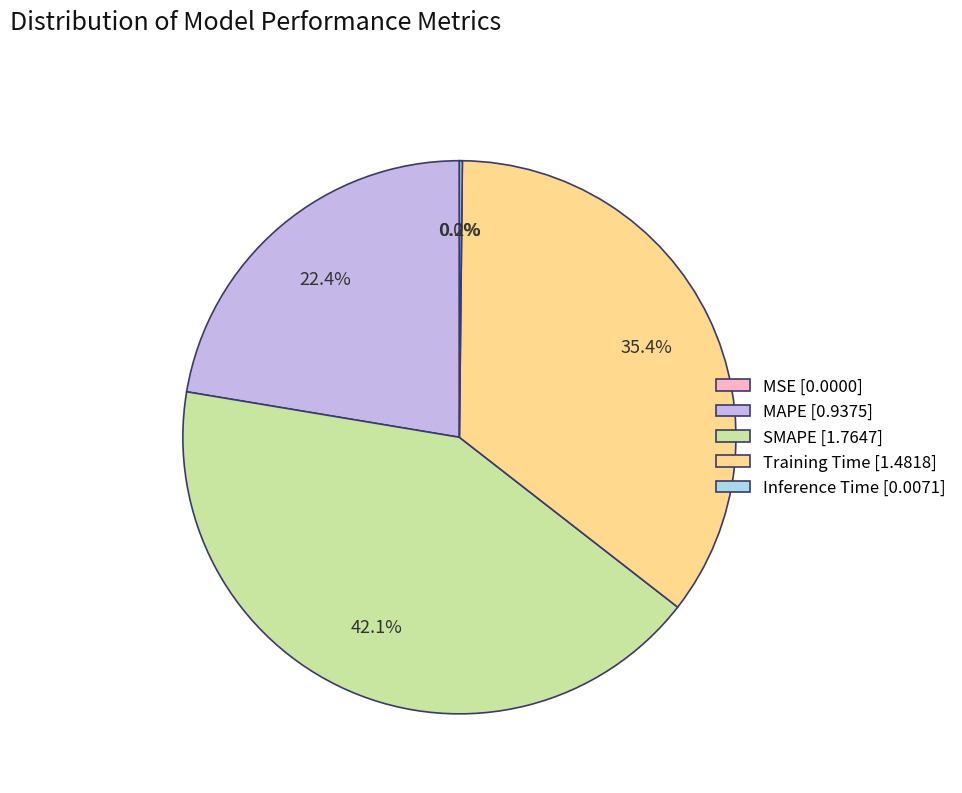

Is MAPE the majority of the pie?

No